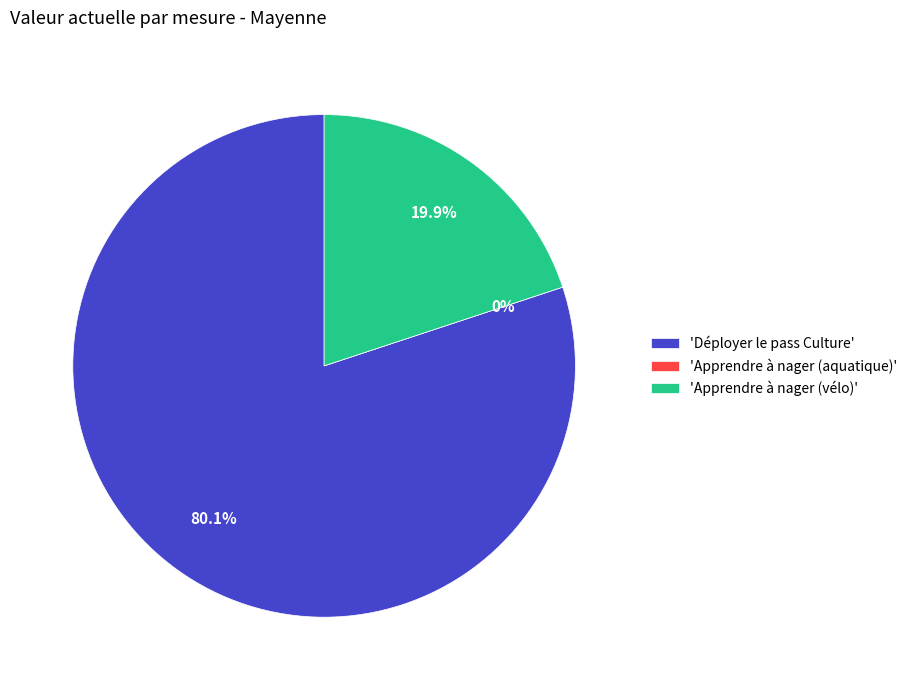

Which category has the biggest portion of the pie?

Déployer le pass Culture